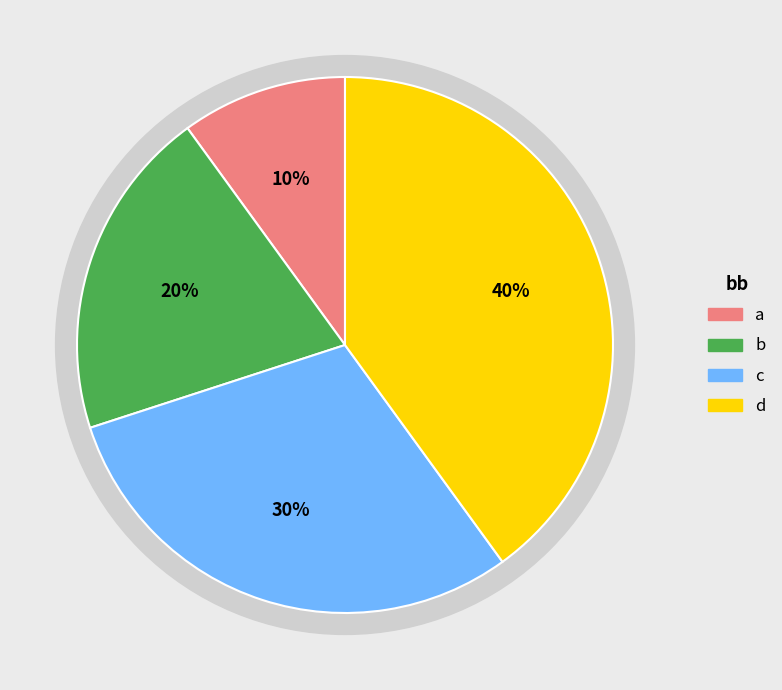

To the nearest percent, what is the average slice percentage?

25%